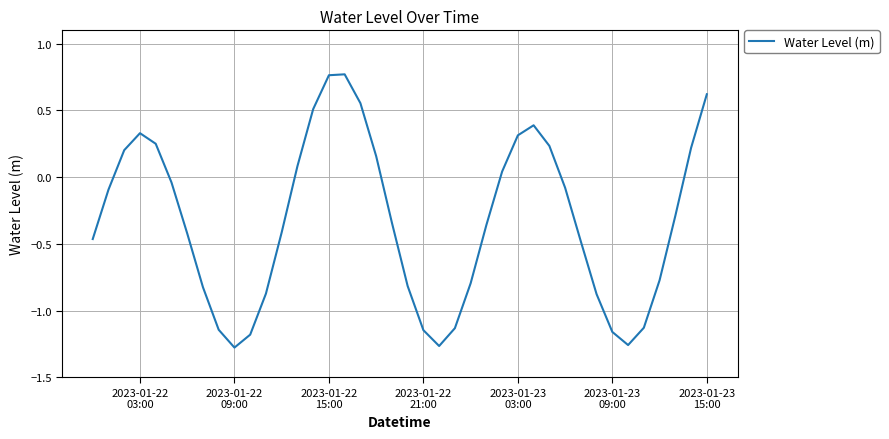

How many categories are shown in the chart?

40